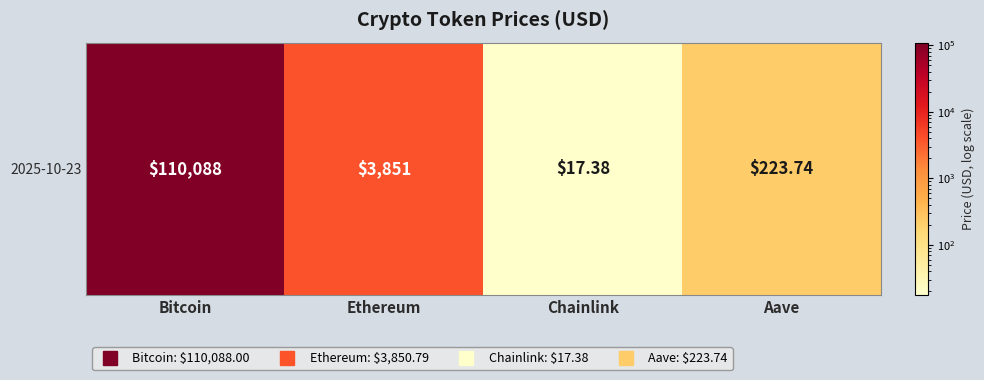

Read the value at Chainlink.

17.4